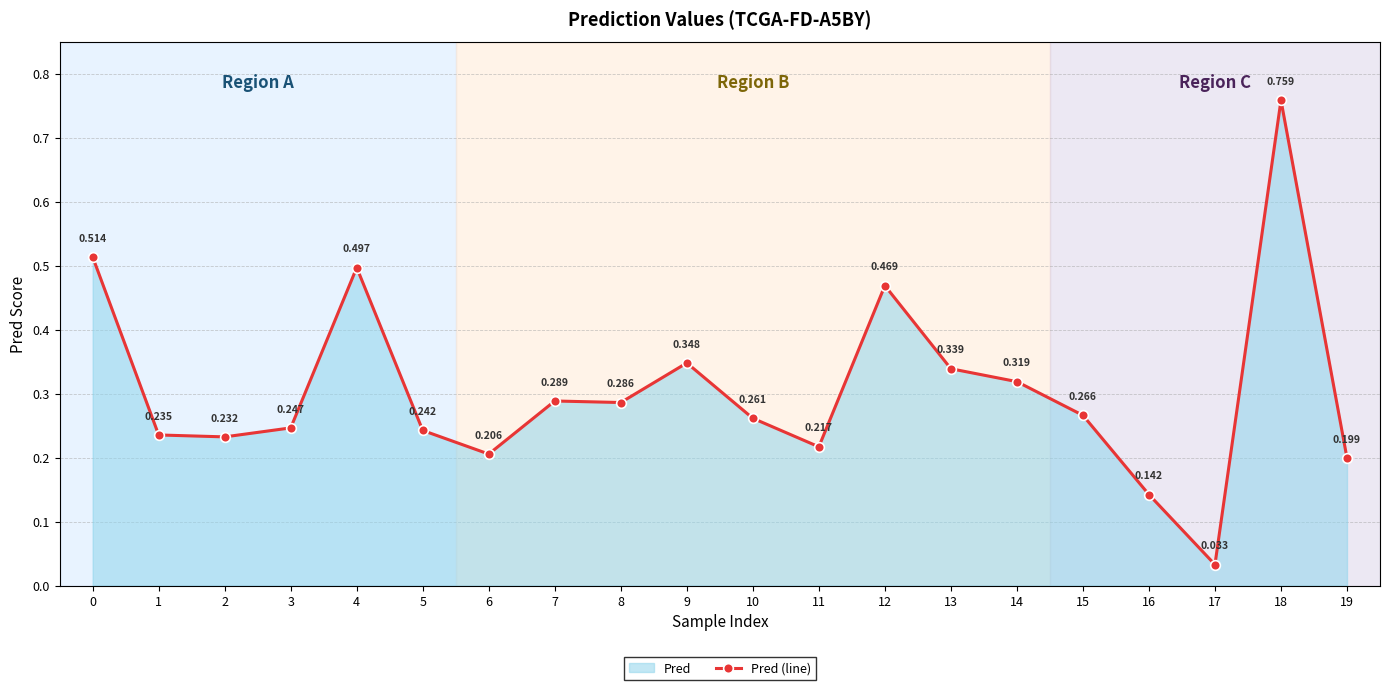

Rank the categories by value from lowest to highest.

17, 16, 19, 6, 11, 2, 1, 5, 3, 10, 15, 8, 7, 14, 13, 9, 12, 4, 0, 18